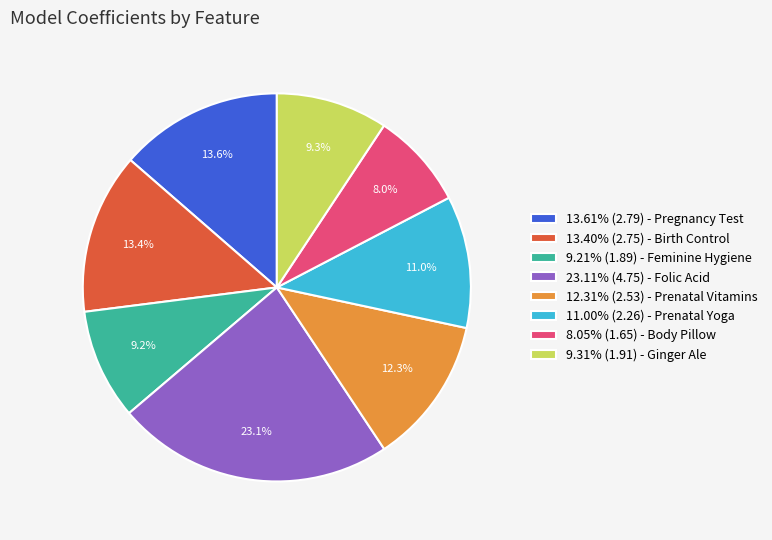

Combined, do 13.40% (2.75) - Birth Control and 23.11% (4.75) - Folic Acid account for over 50%?

No